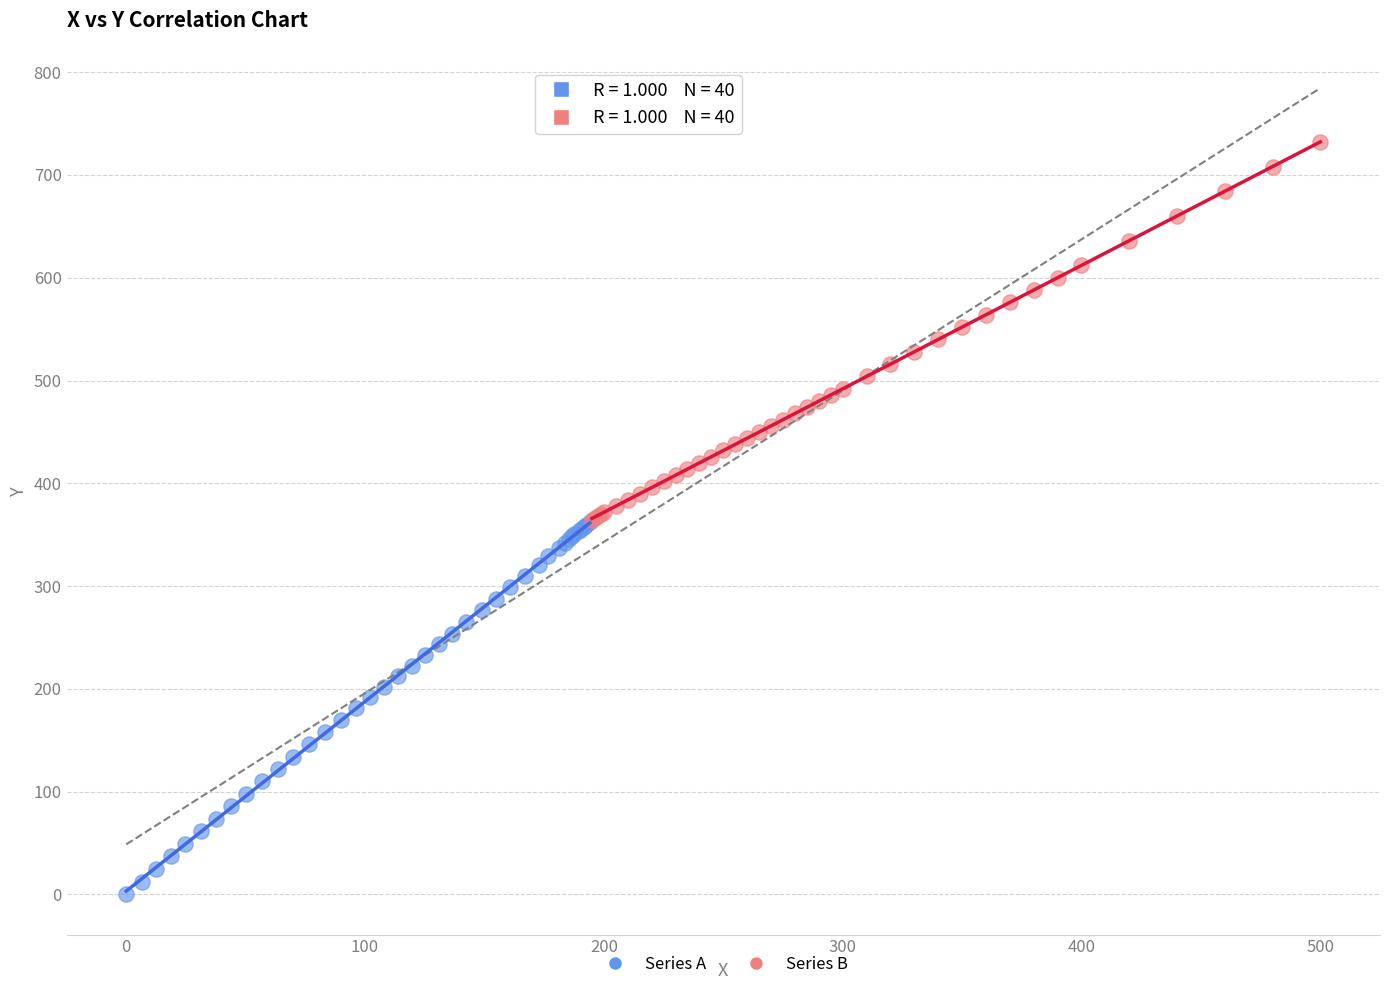

Which series contains the highest Y value?

Series B